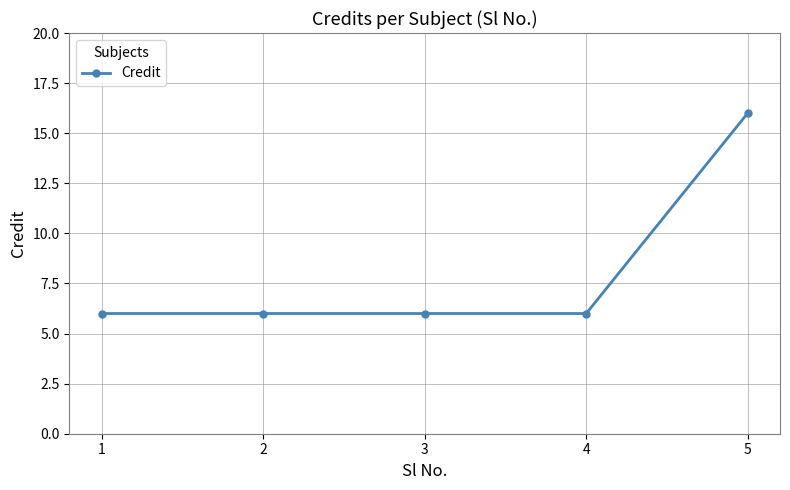

What is the value of the 2nd point from the left?

6